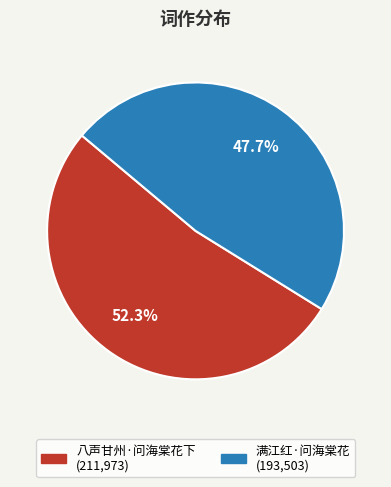

Which has a higher value, 八声甘州·问海棠花下 or 满江红·问海棠花?

八声甘州·问海棠花下